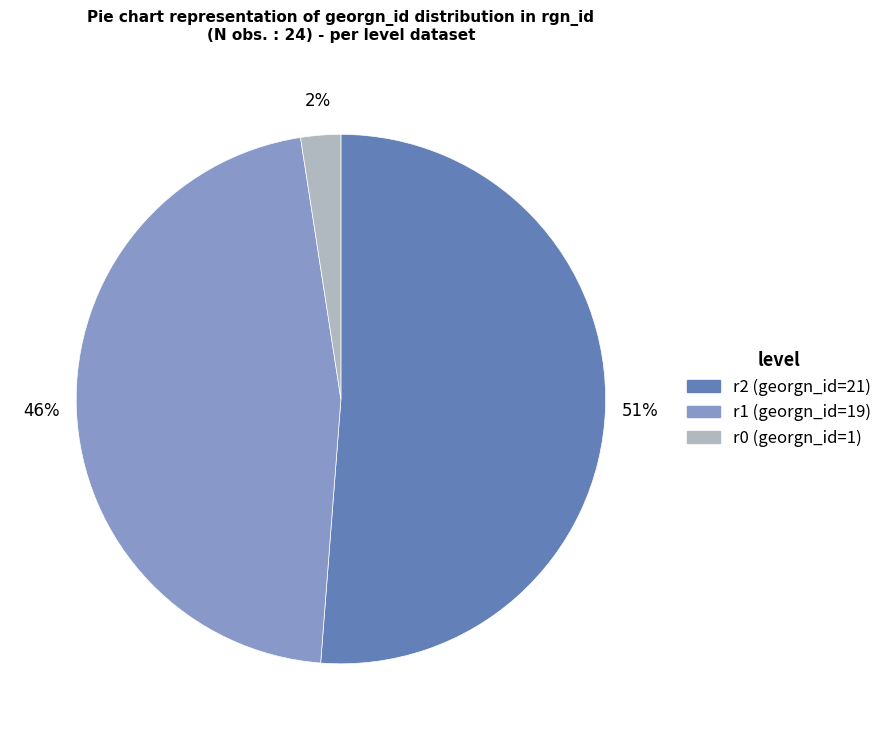

True or false: r1 accounts for 52% of the total.

False